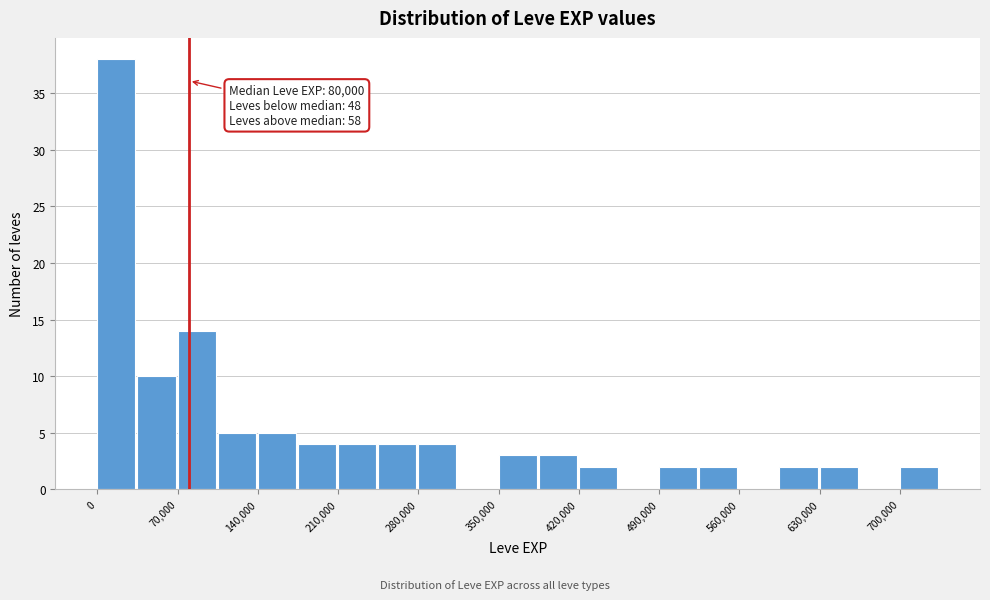

Read against the x-axis, roughly where is the centre of the tallest bar?

20000